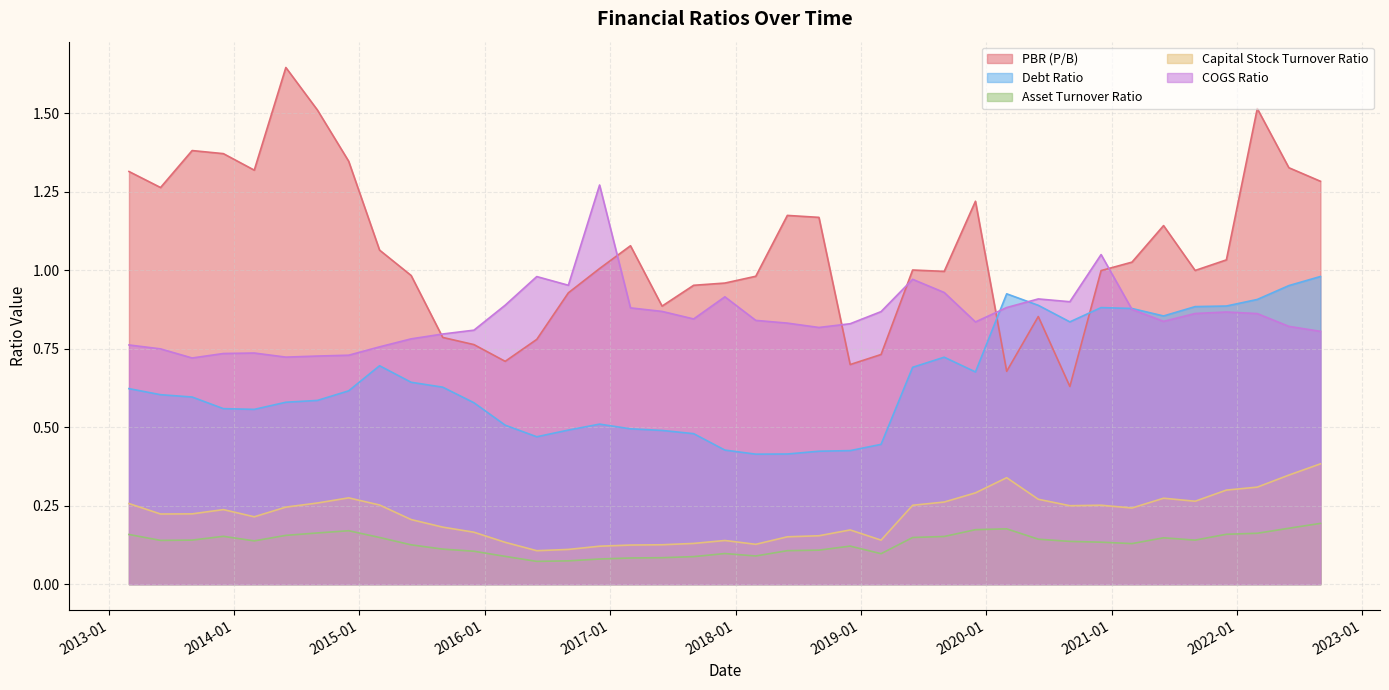

True or false: PBR (P/B) and Capital Stock Turnover Ratio cross at least once.

False